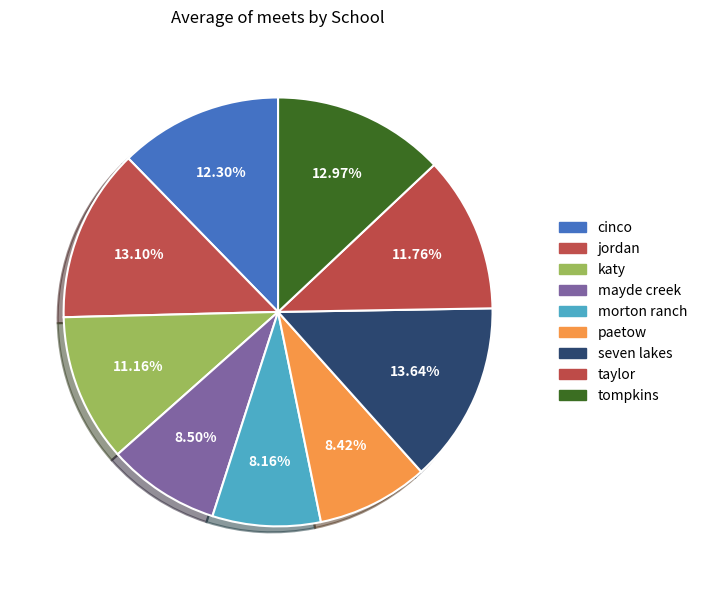

Is there a majority slice in this chart?

No